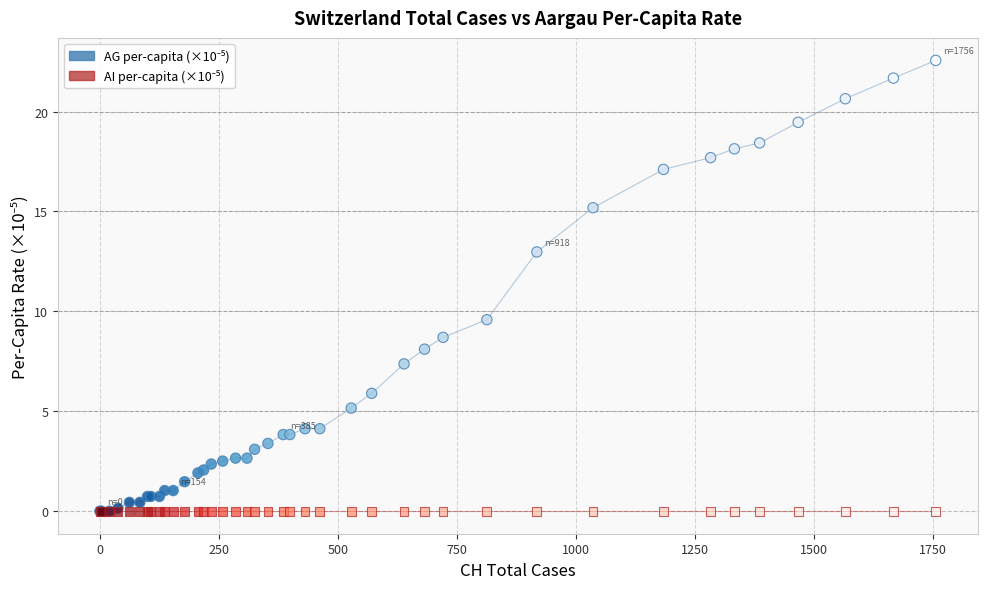

Across all series, what Y value is closest to 11?

9.6